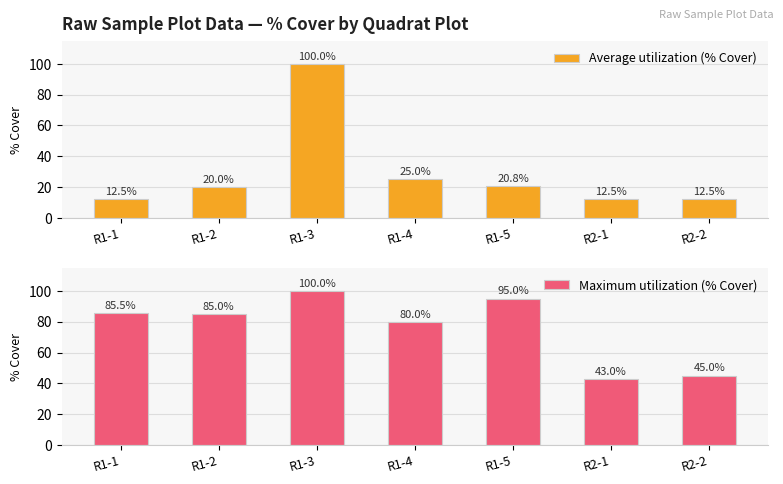

Which category has the highest value in the Maximum utilization (% Cover) series?

R1-3